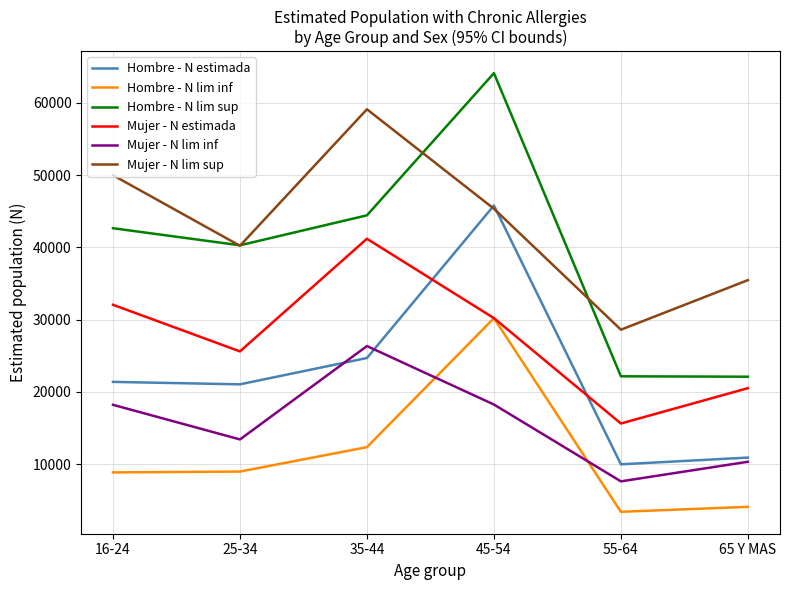

What is the difference between the highest and lowest values at 55-64?

25203